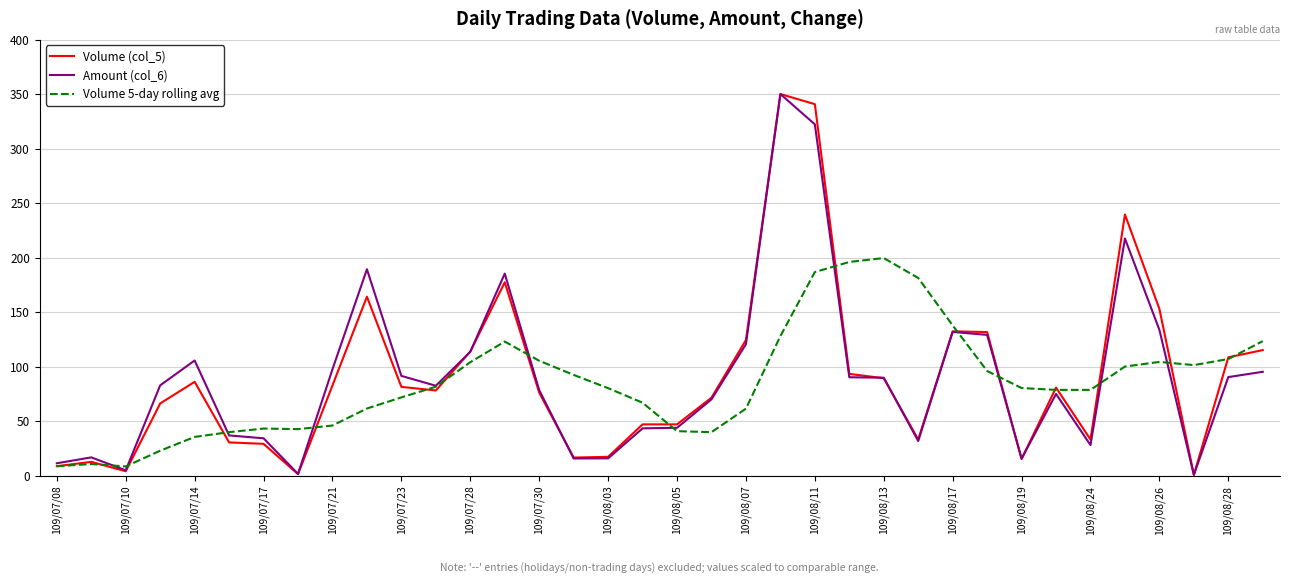

What is the maximum value for Volume (col_5)?

350.0